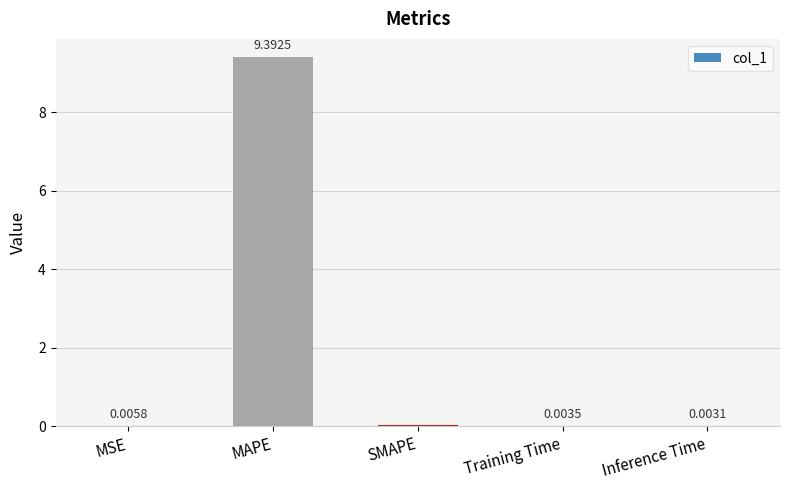

Where is the data nearest to the value 4?

MSE